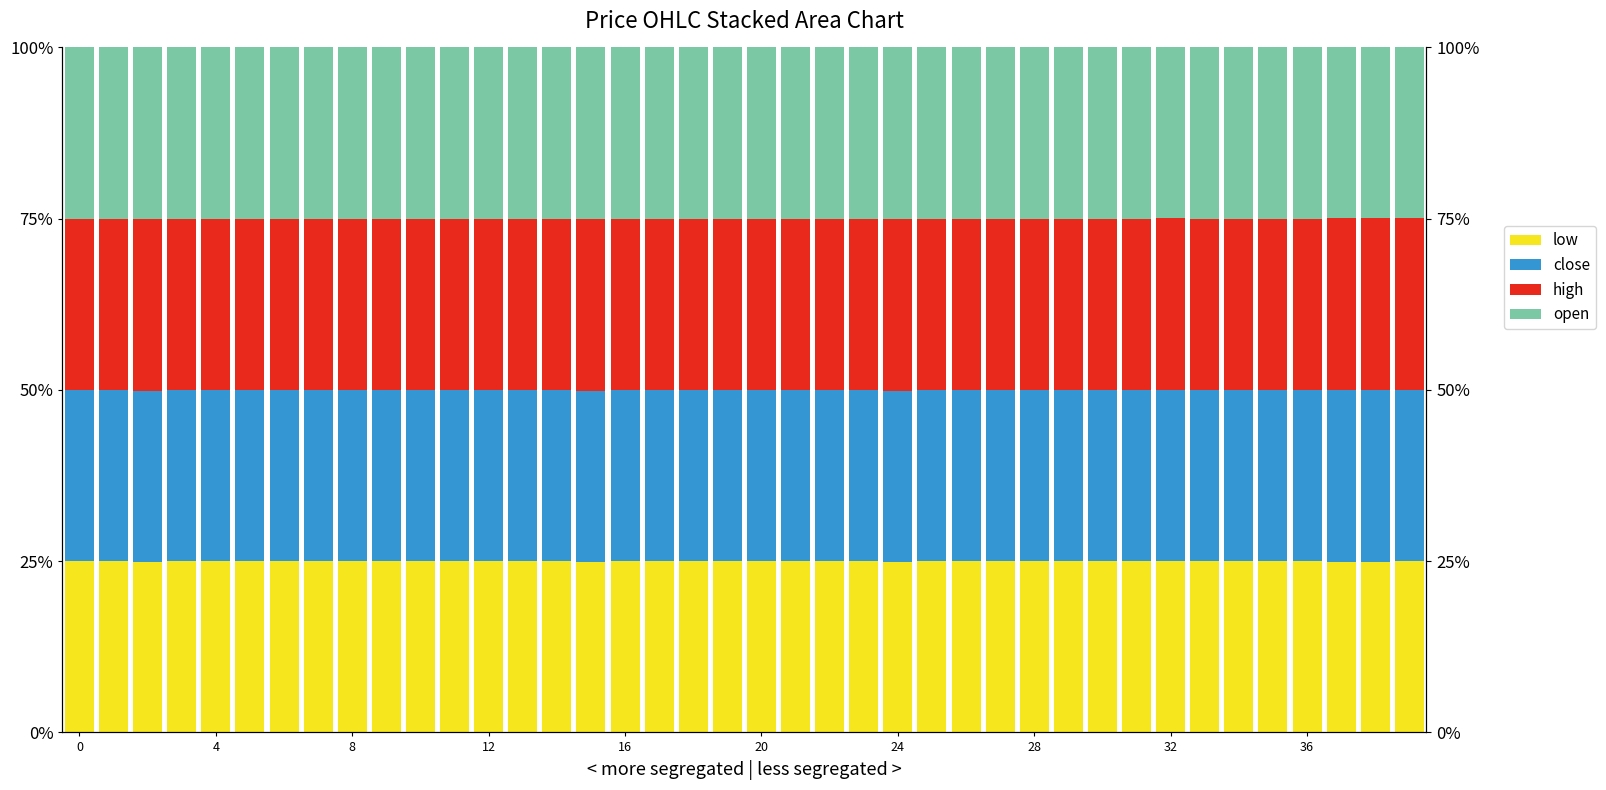

The value of open at 14 is 16.8. True or false?

False